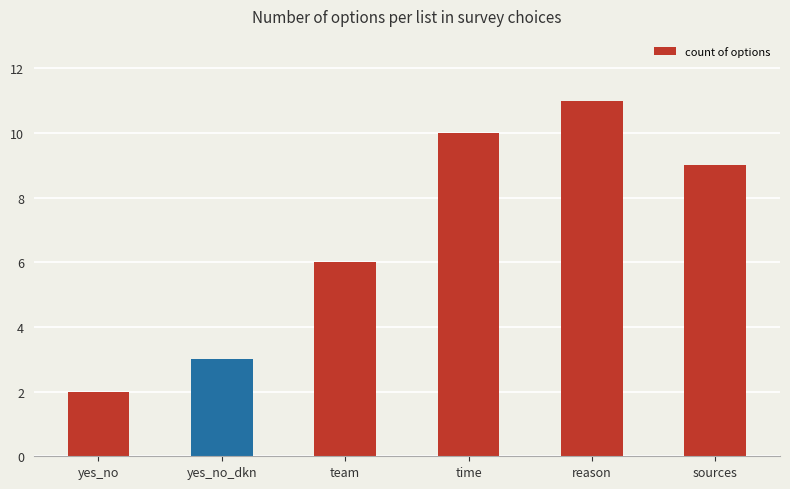

What is the average value?

7